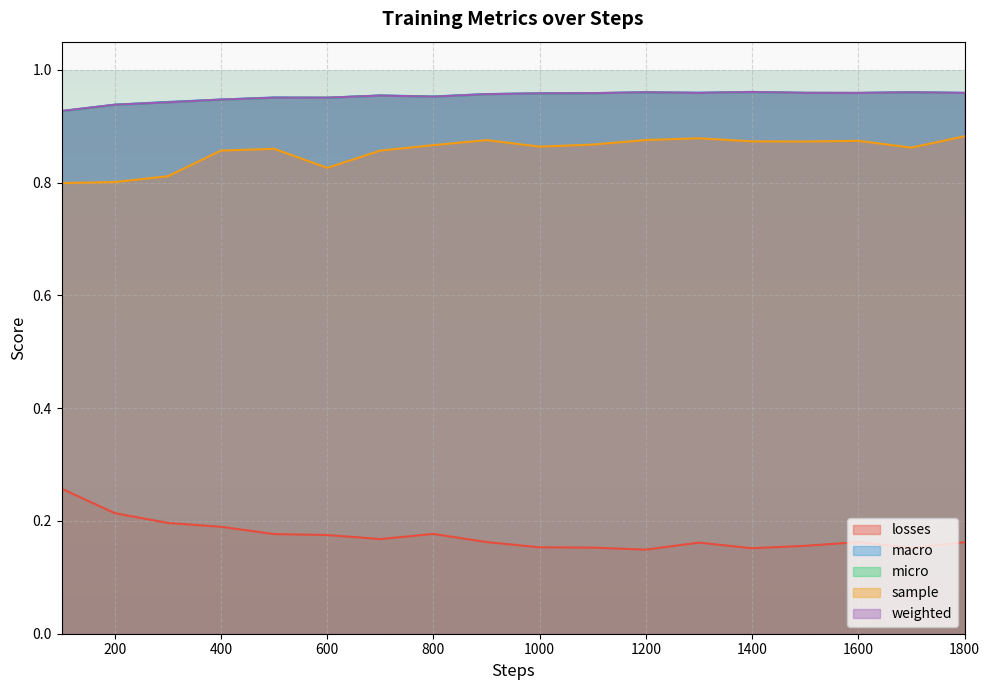

At 600, list the series in order from largest to smallest.

weighted, micro, macro, sample, losses